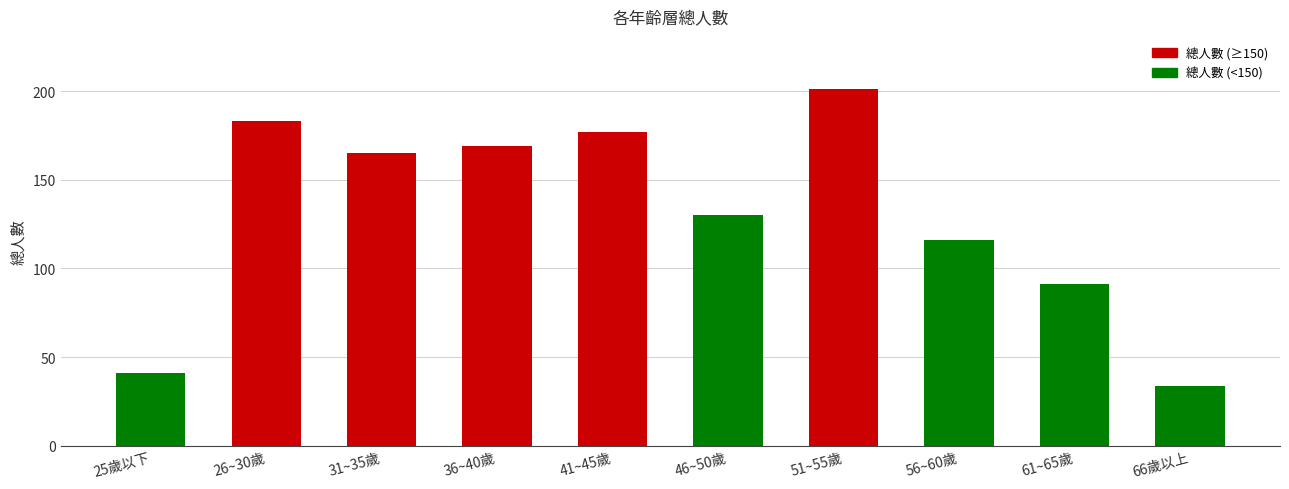

List the labels in order of value, largest first.

51~55歲, 26~30歲, 41~45歲, 36~40歲, 31~35歲, 46~50歲, 56~60歲, 61~65歲, 25歲以下, 66歲以上